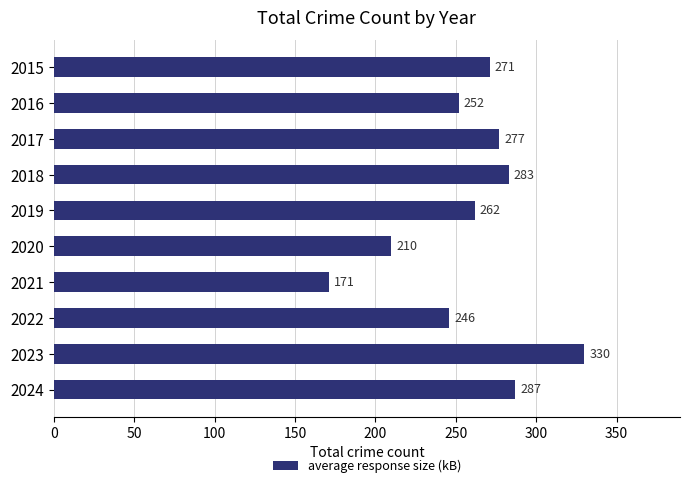

Approximately how many times larger is the value at 2019 compared to 2017?

0.9